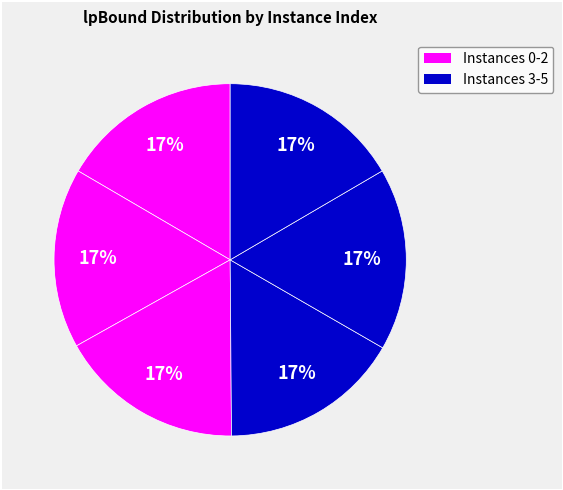

Count the number of slices in the pie.

6